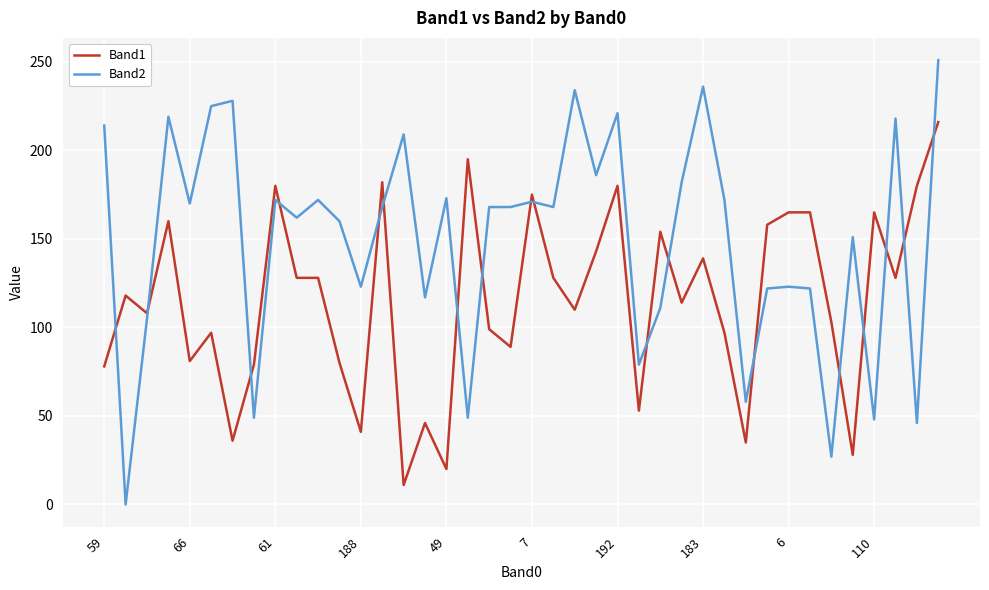

True or false: Band1 and Band2 cross at least once.

True